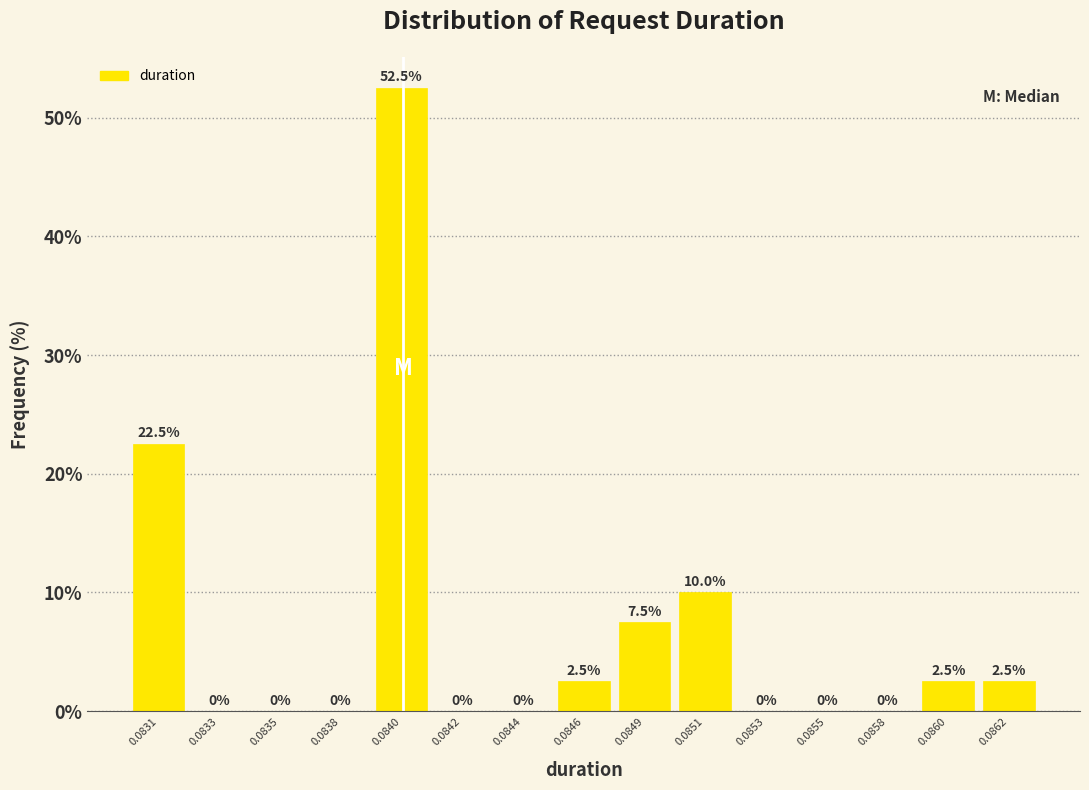

Reading right to left, list all the values displayed in this chart.

0.0862=2.5	0.0860=2.5	0.0858=0.0	0.0855=0.0	0.0853=0.0	0.0851=10.0	0.0849=7.5	0.0846=2.5	0.0844=0.0	0.0842=0.0	0.0840=52.5	0.0838=0.0	0.0835=0.0	0.0833=0.0	0.0831=22.5